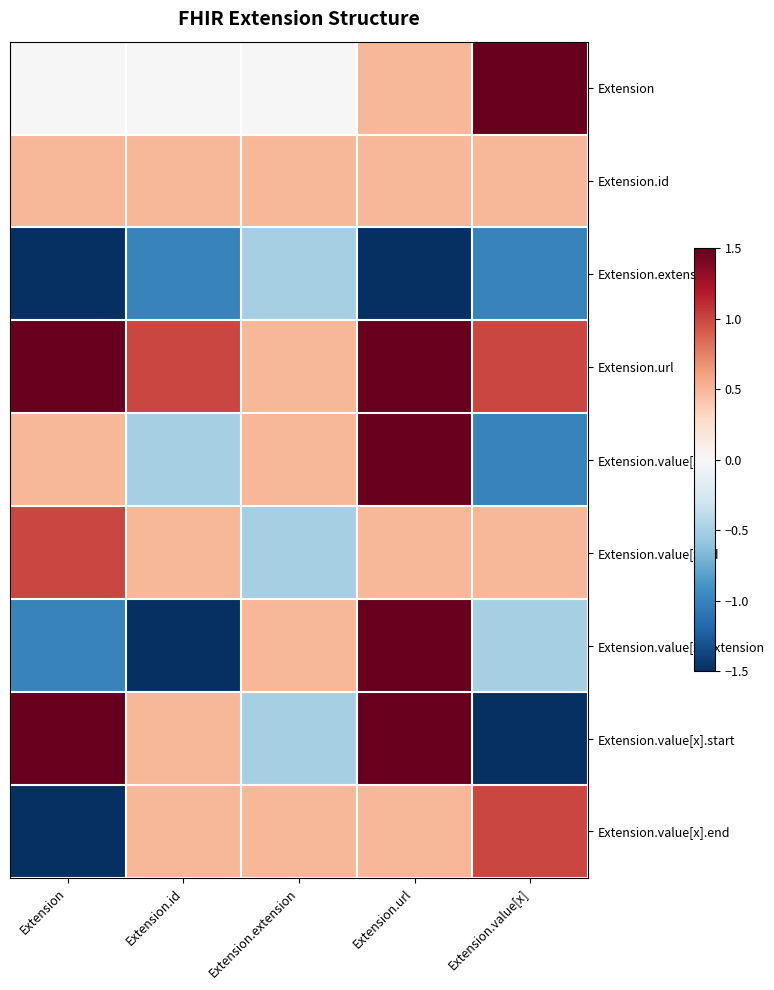

Rank the series at Extension from highest to lowest value.

Extension.url, Extension.value[x].start, Extension.value[x].id, Extension.id, Extension.value[x], Extension, Extension.value[x].extension, Extension.extension, Extension.value[x].end